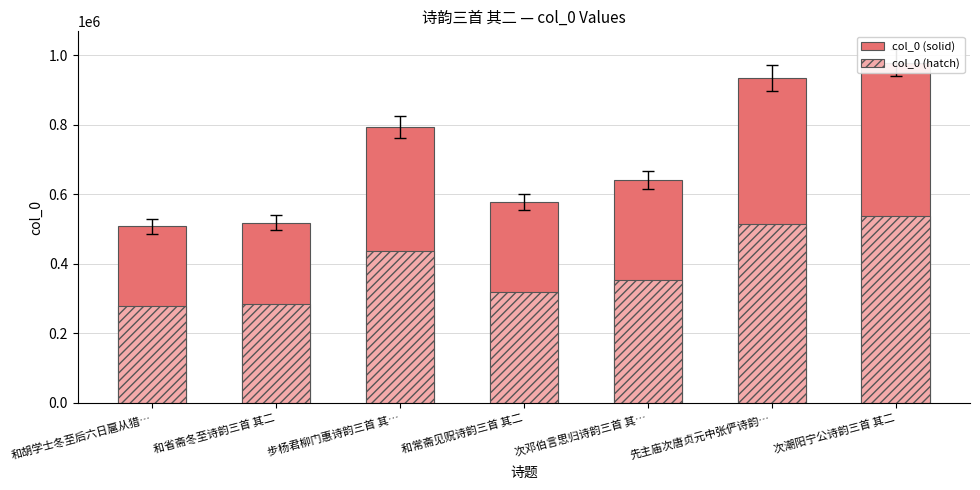

What is the value of the col_0 (hatch) bar at the 1st from the left?

278958.4